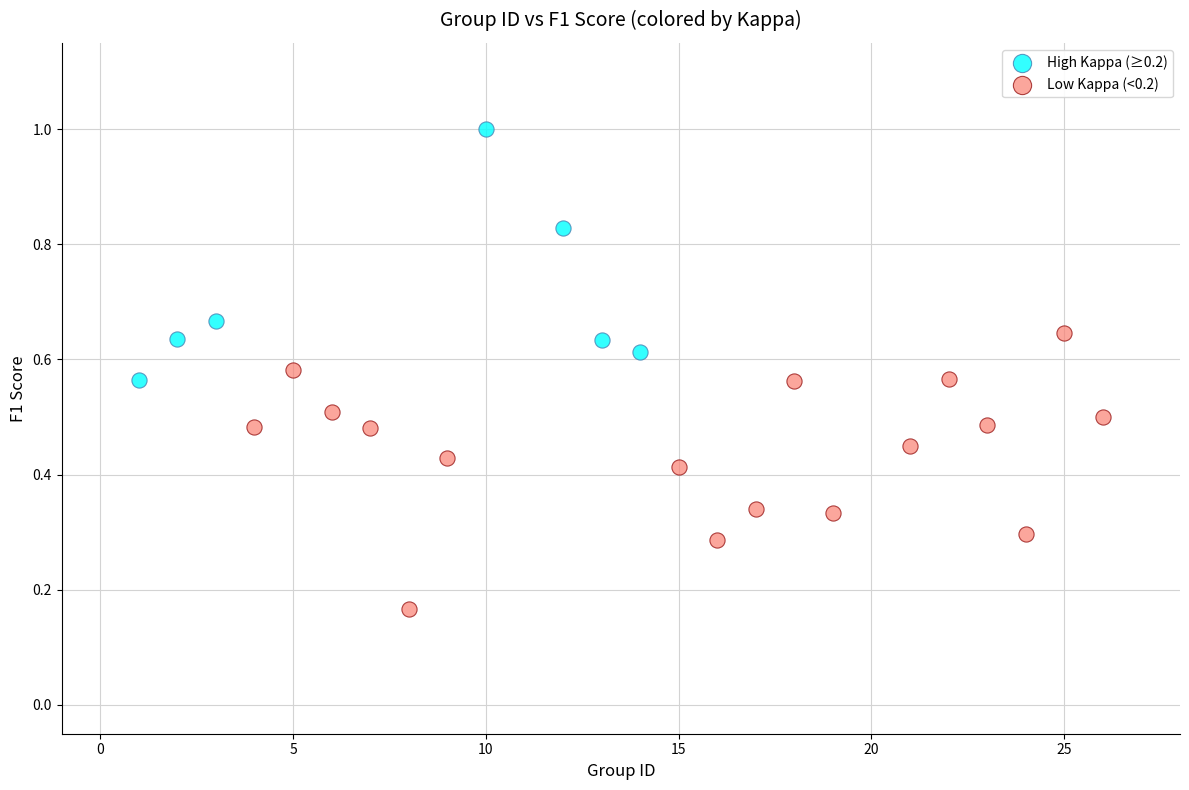

Which series has the widest spread of Y values?

Low Kappa (<0.2)